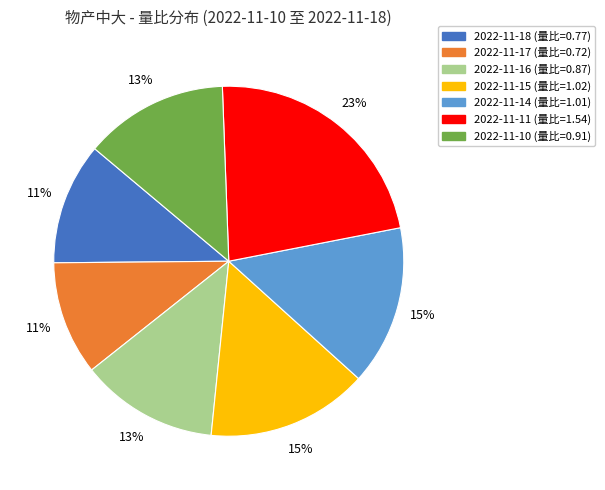

Which slice is the largest?

2022-11-11